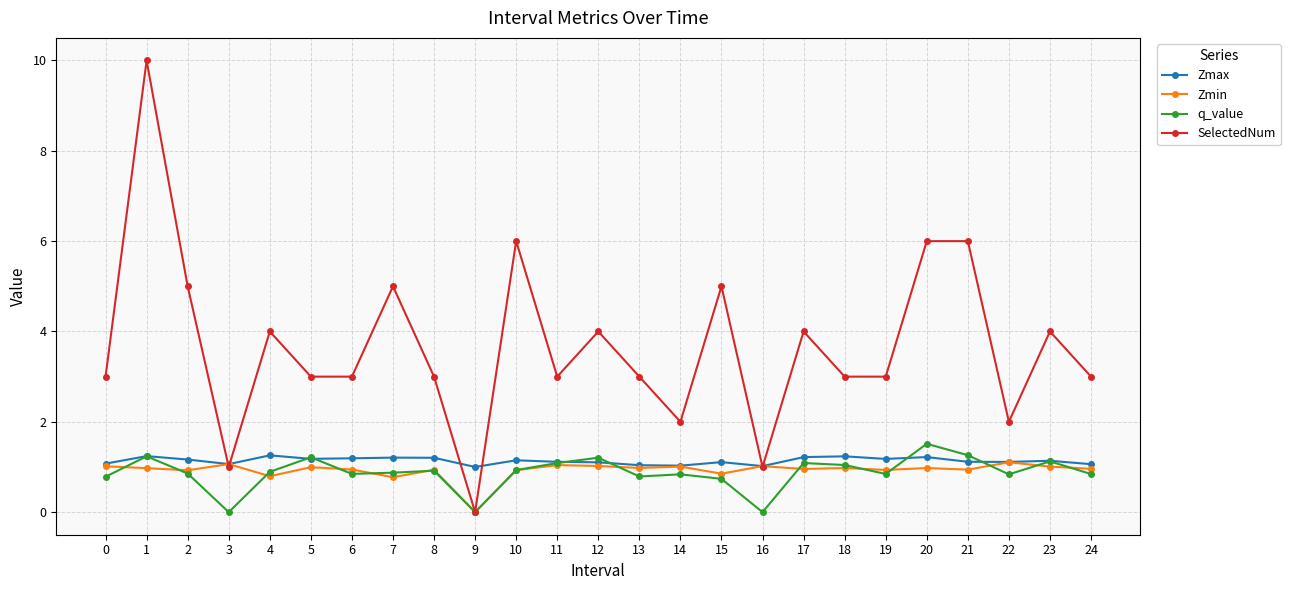

What is the difference between the second highest and second lowest values in the Zmax series?

0.2